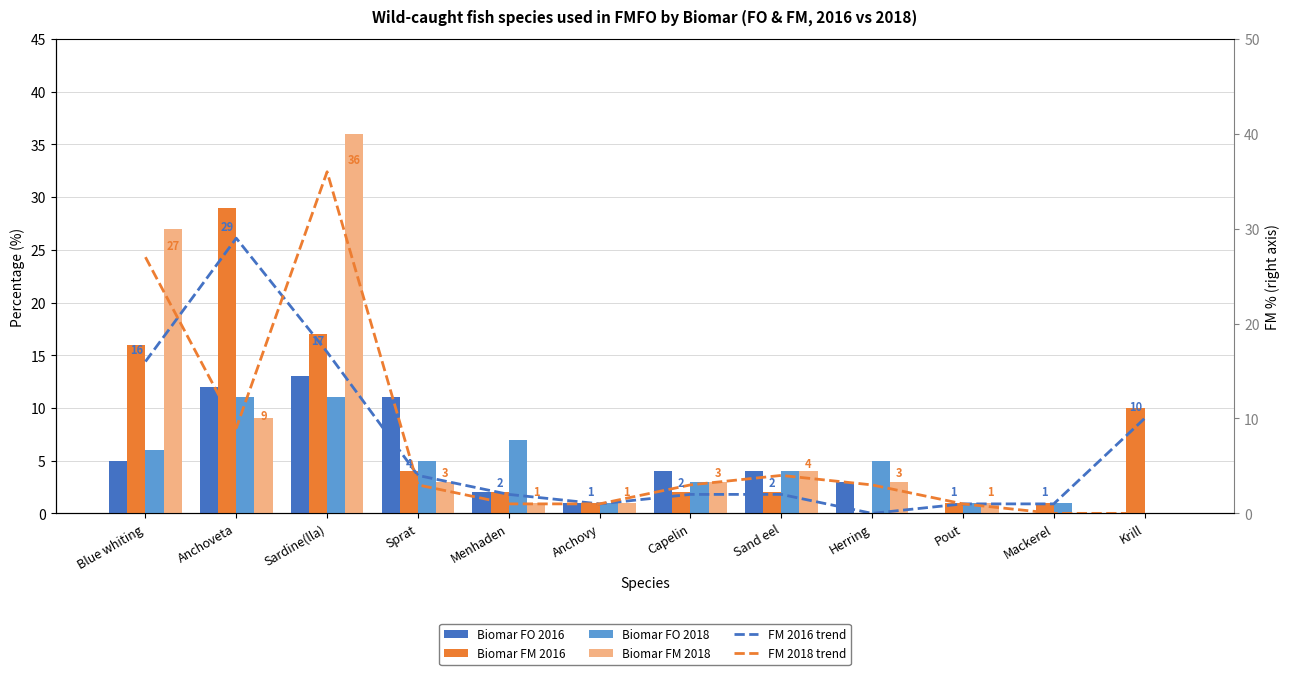

Which label corresponds to the largest value in the chart?

Sardine(lla)